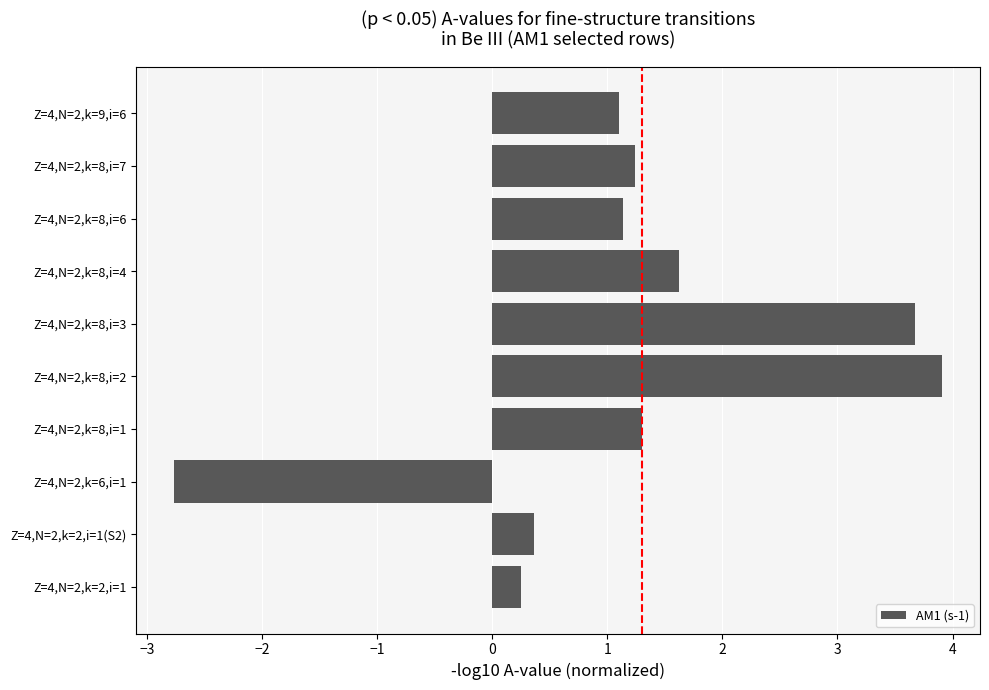

Reading top to bottom, list all the values displayed in this chart.

1.1	1.2	1.1	1.6	3.7	3.9	1.3	-2.8	0.4	0.3